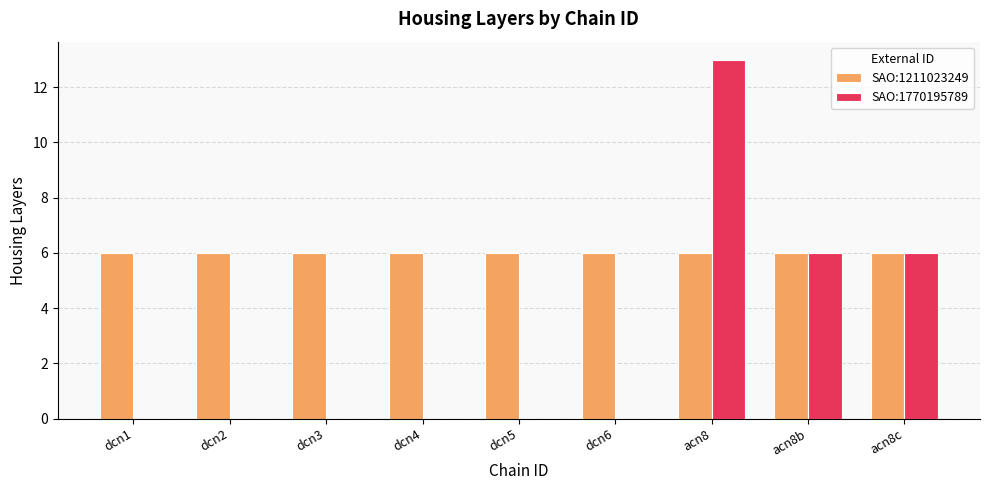

What is the total value across all series at dcn4?

6